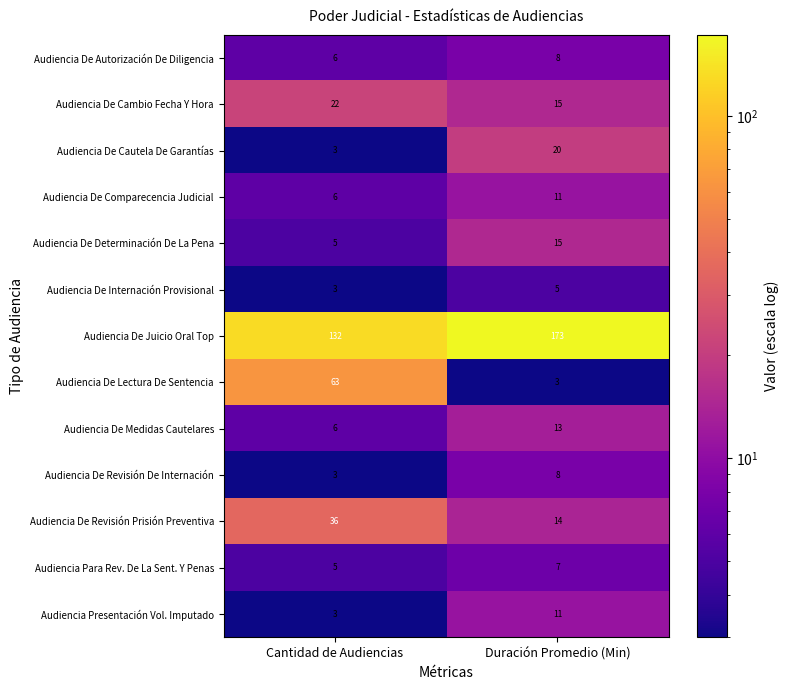

Reading left to right, list all the values displayed in this chart.

Audiencia De Autorización De Diligencia: 6	8
Audiencia De Cambio Fecha Y Hora: 22	15
Audiencia De Cautela De Garantías: 3	20
Audiencia De Comparecencia Judicial: 6	11
Audiencia De Determinación De La Pena: 5	15
Audiencia De Internación Provisional: 3	5
Audiencia De Juicio Oral Top: 132	173
Audiencia De Lectura De Sentencia: 63	3
Audiencia De Medidas Cautelares: 6	13
Audiencia De Revisión De Internación: 3	8
Audiencia De Revisión Prisión Preventiva: 36	14
Audiencia Para Rev. De La Sent. Y Penas: 5	7
Audiencia Presentación Vol. Imputado: 3	11